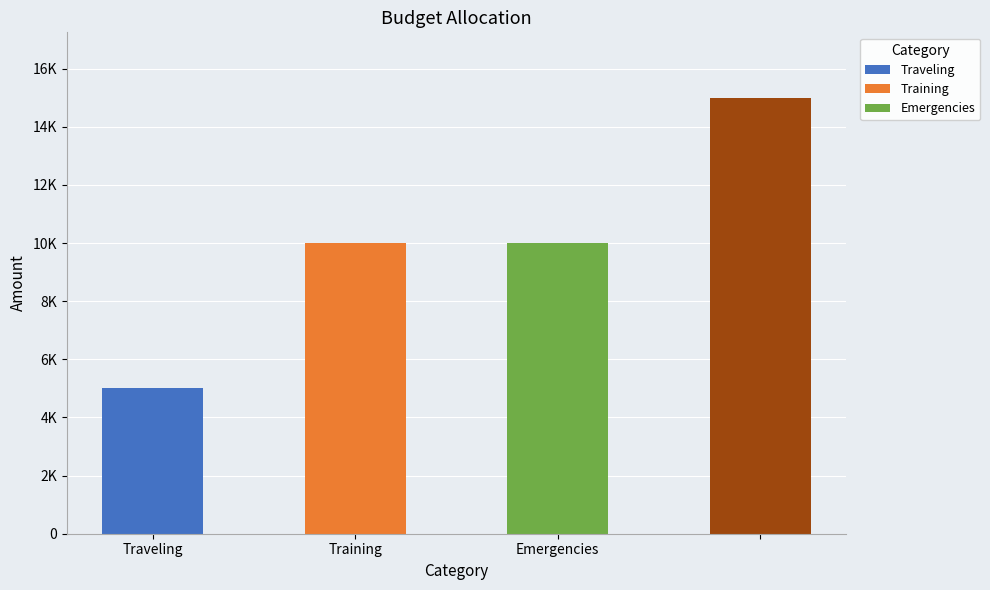

Rank the categories by value from lowest to highest.

Traveling, Training, Emergencies, 